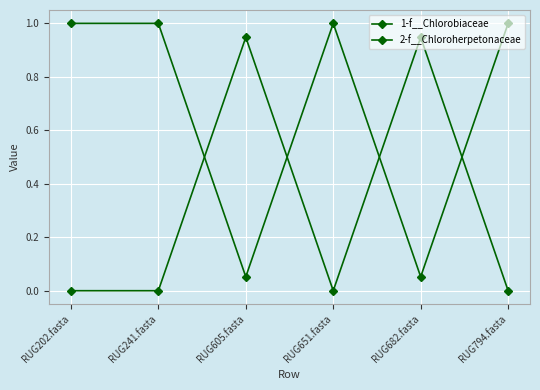

What is the difference between the maximum and minimum values in the 1-f__Chlorobiaceae series?

0.9